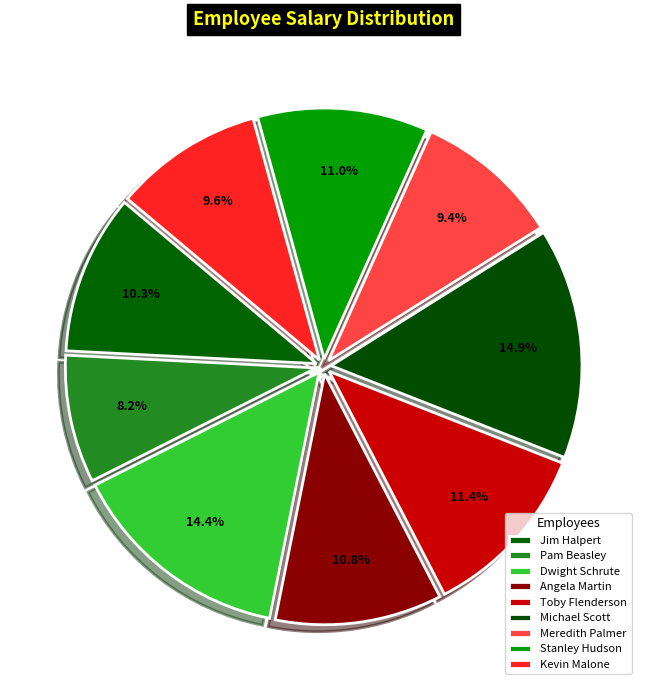

Does any single category account for the majority?

No